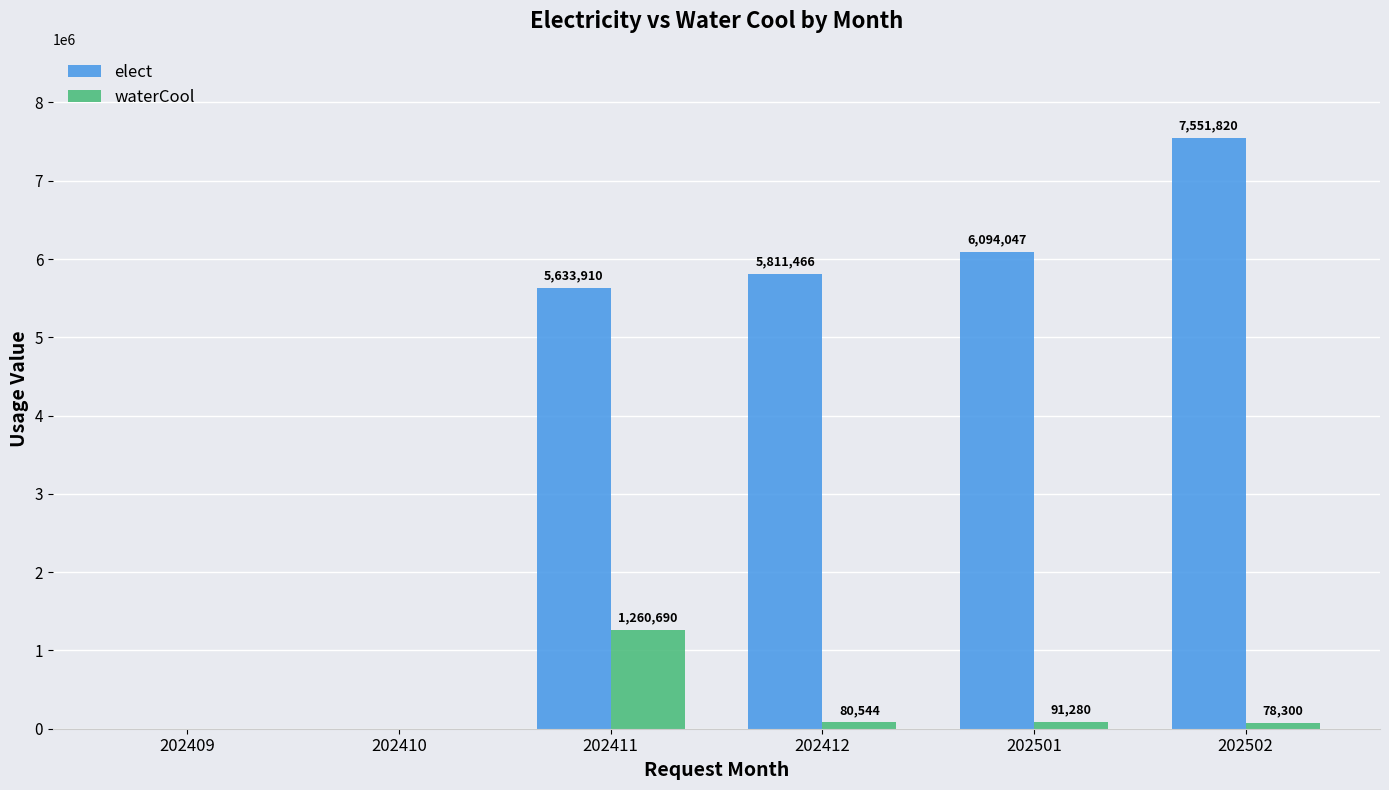

What is the total value across all series at 202502?

7630120